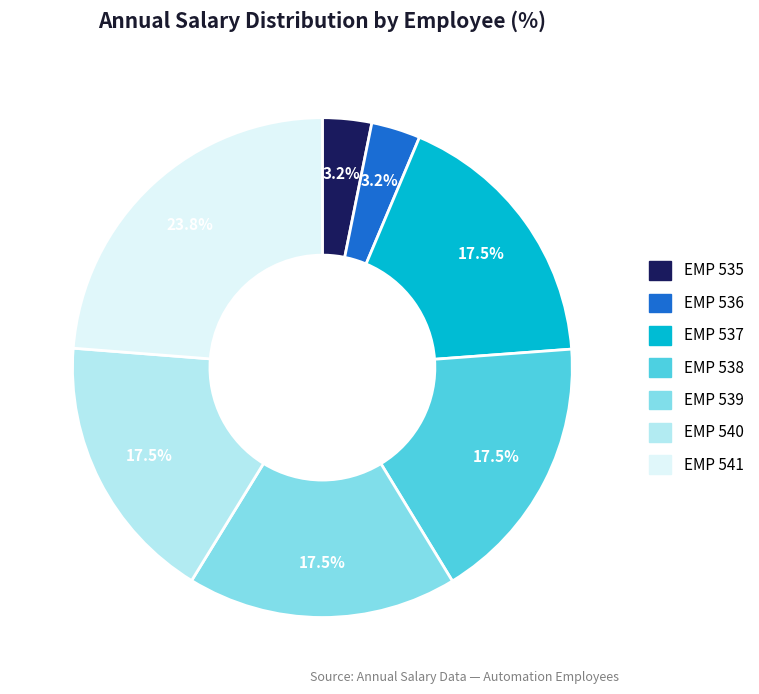

Count the number of slices in the pie.

7